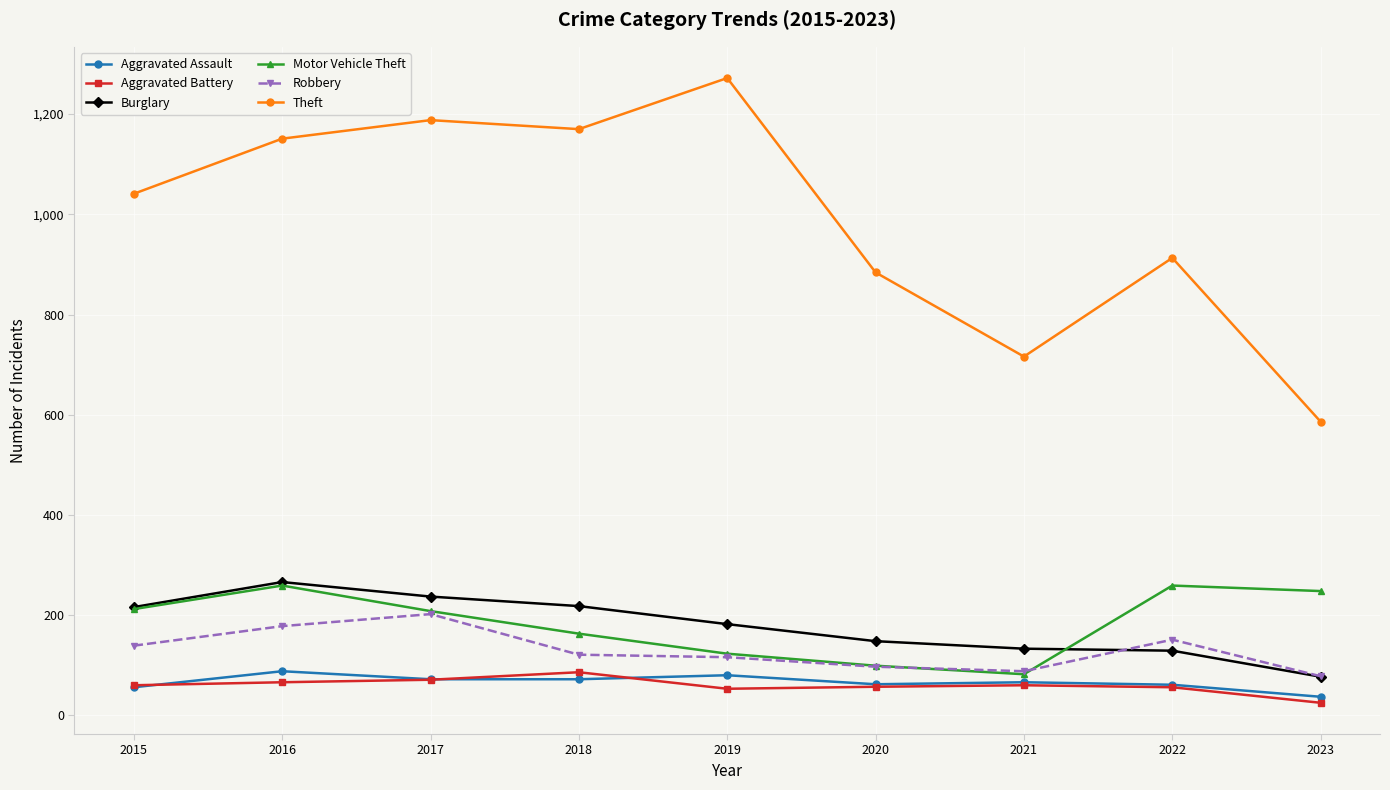

What is the approximate value of Theft at 2016?

1151